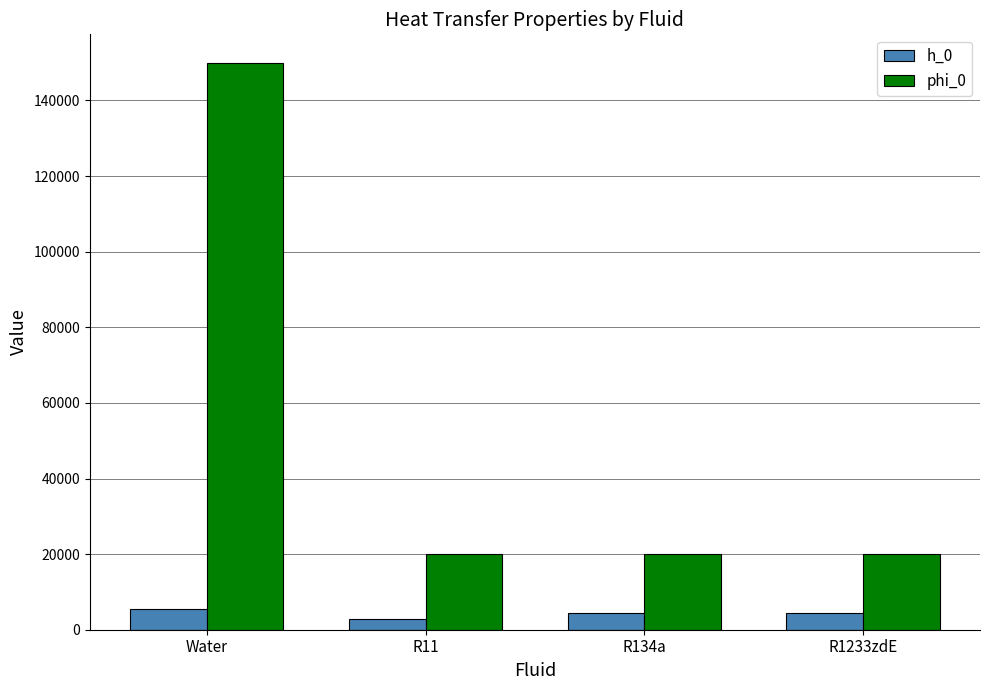

What is the label of the 1st bar from the right?

R1233zdE